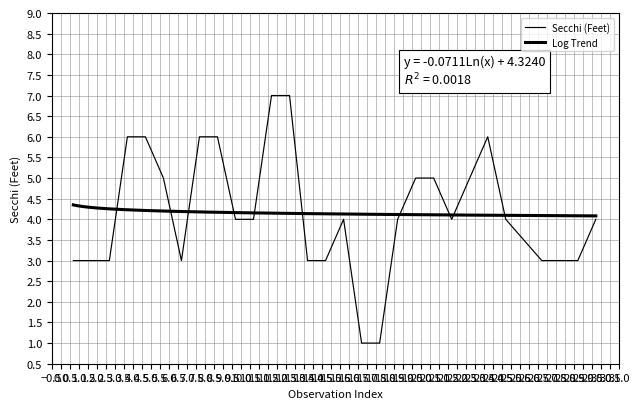

Reading left to right, extract all data points from this chart.

3.0	3.0	3.0	6.0	6.0	5.0	3.0	6.0	6.0	4.0	4.0	7.0	7.0	3.0	3.0	4.0	1.0	1.0	4.0	5.0	5.0	4.0	5.0	6.0	4.0	3.5	3.0	3.0	3.0	4.0